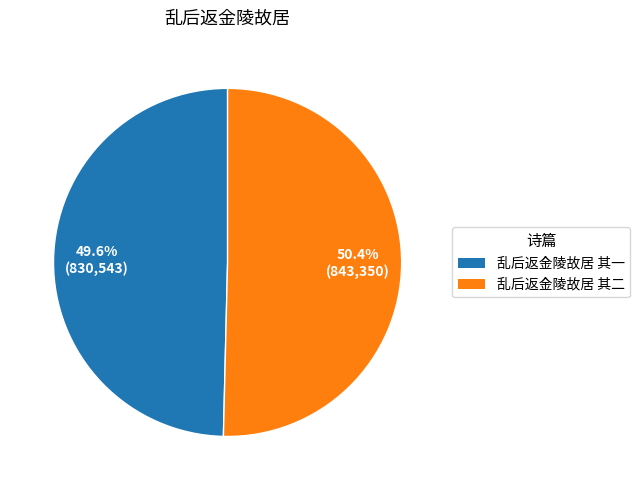

What percentage is NOT represented by 乱后返金陵故居 其一?

50.4%